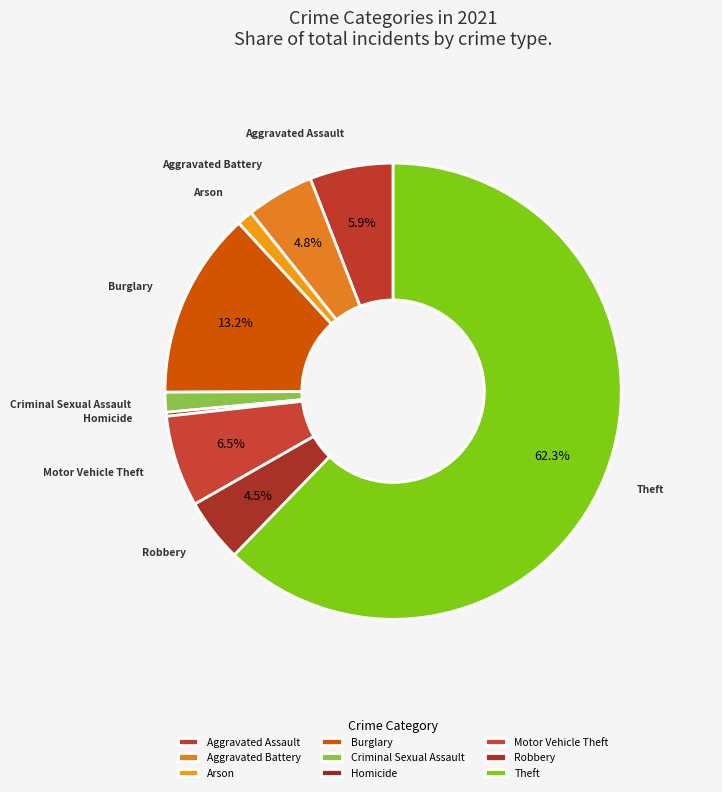

To the nearest percent, what portion does Arson represent?

1%